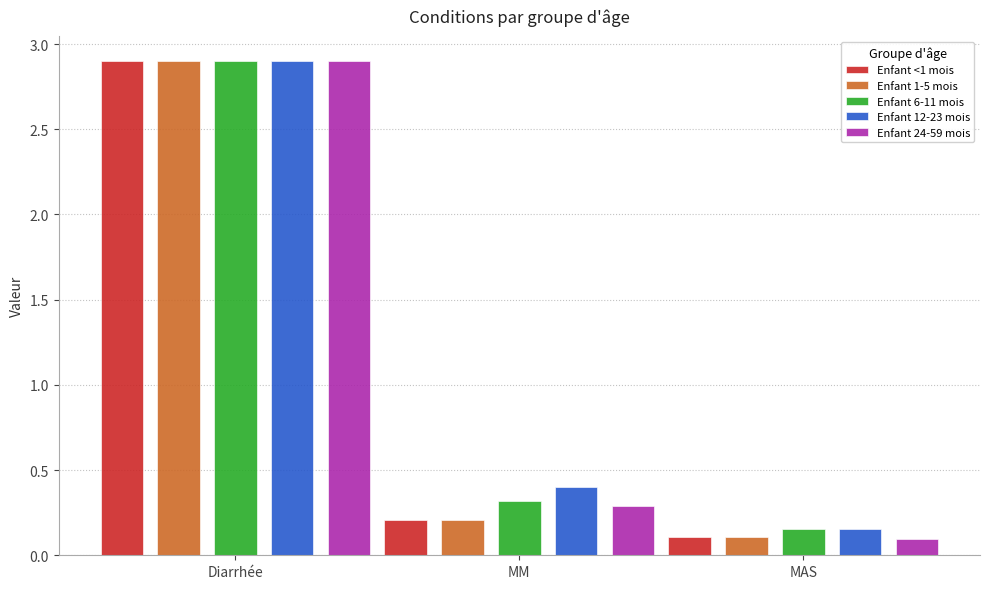

What are all the series names shown in the legend?

Enfant <1 mois, Enfant 1-5 mois, Enfant 6-11 mois, Enfant 12-23 mois, Enfant 24-59 mois